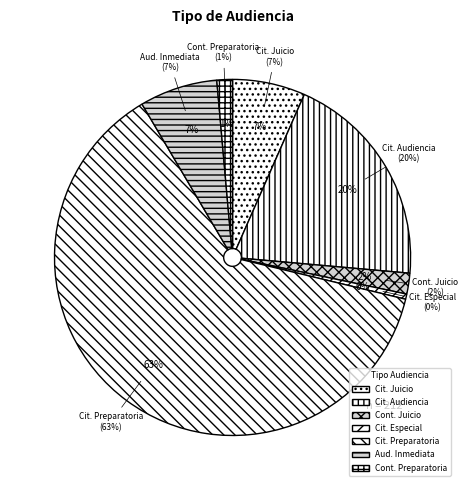

How many segments does this pie chart have?

7